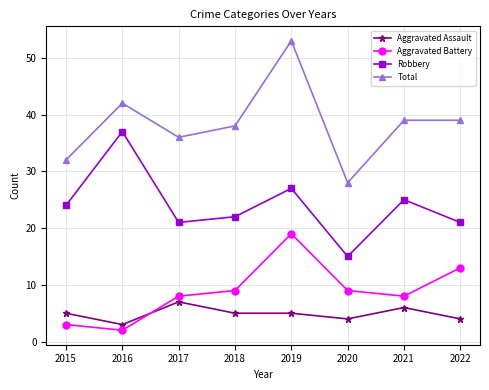

Which series changed the most between 2021 and 2022?

Aggravated Battery